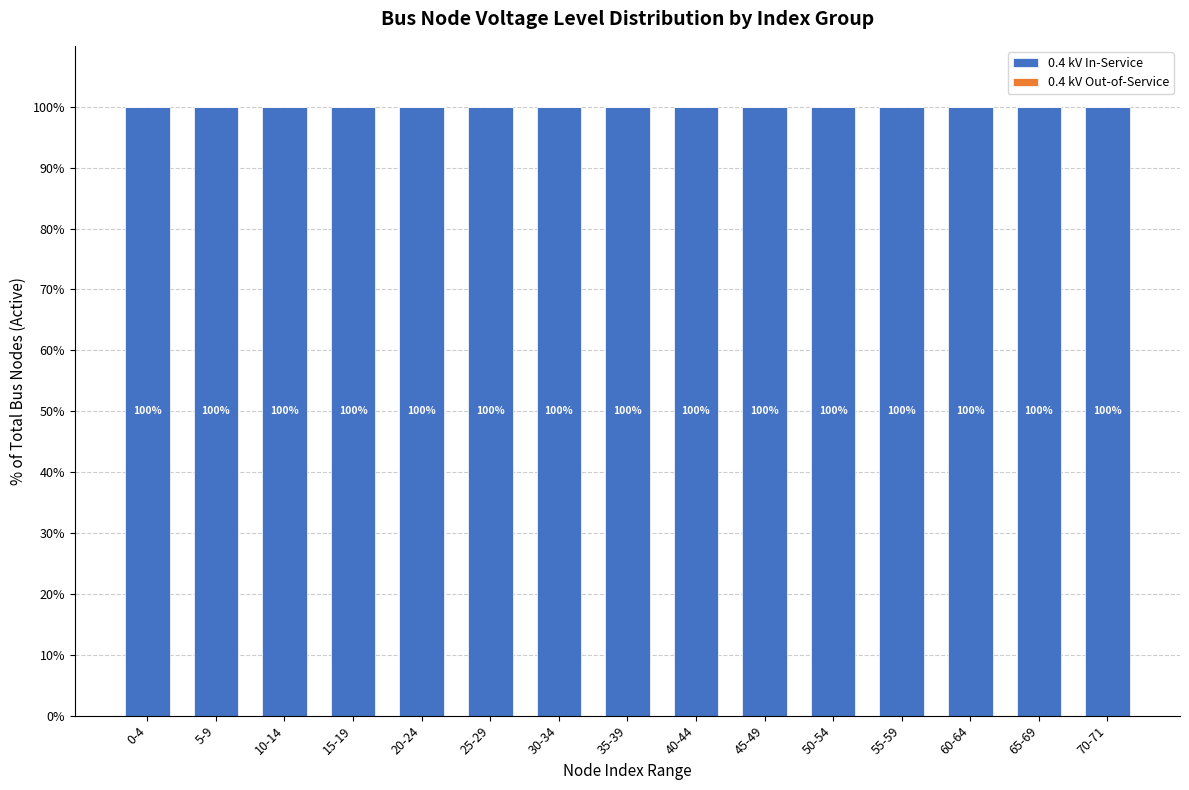

List the labels in order of 0.4 kV In-Service value, smallest first.

0-4, 5-9, 10-14, 15-19, 20-24, 25-29, 30-34, 35-39, 40-44, 45-49, 50-54, 55-59, 60-64, 65-69, 70-71